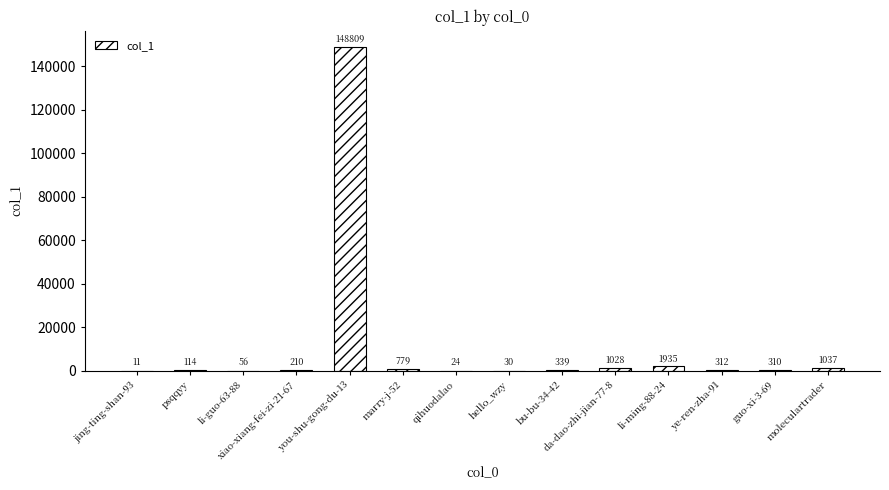

Count the number of data series in this chart.

1